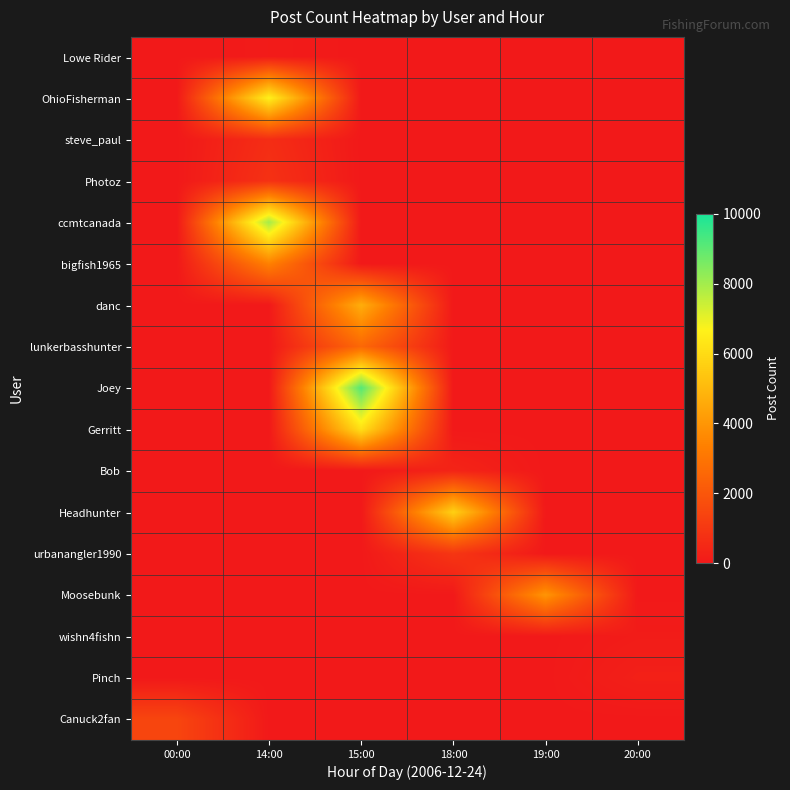

Reading left to right, transcribe all the data shown in this chart.

Lowe Rider: 00:00=0	14:00=79	15:00=0	18:00=0	19:00=0	20:00=0
OhioFisherman: 00:00=0	14:00=6623	15:00=0	18:00=0	19:00=0	20:00=0
steve_paul: 00:00=0	14:00=658	15:00=0	18:00=0	19:00=0	20:00=0
Photoz: 00:00=0	14:00=792	15:00=0	18:00=0	19:00=0	20:00=0
ccmtcanada: 00:00=0	14:00=7971	15:00=0	18:00=0	19:00=0	20:00=0
bigfish1965: 00:00=0	14:00=3382	15:00=0	18:00=0	19:00=0	20:00=0
danc: 00:00=0	14:00=0	15:00=4677	18:00=0	19:00=0	20:00=0
lunkerbasshunter: 00:00=0	14:00=0	15:00=2585	18:00=0	19:00=0	20:00=0
Joey: 00:00=0	14:00=0	15:00=9122	18:00=0	19:00=0	20:00=0
Gerritt: 00:00=0	14:00=0	15:00=6129	18:00=0	19:00=0	20:00=0
Bob: 00:00=0	14:00=0	15:00=0	18:00=370	19:00=0	20:00=0
Headhunter: 00:00=0	14:00=0	15:00=0	18:00=5703	19:00=0	20:00=0
urbanangler1990: 00:00=0	14:00=0	15:00=0	18:00=933	19:00=0	20:00=0
Moosebunk: 00:00=0	14:00=0	15:00=0	18:00=0	19:00=3970	20:00=0
wishn4fishn: 00:00=0	14:00=0	15:00=0	18:00=0	19:00=0	20:00=108
Pinch: 00:00=0	14:00=0	15:00=0	18:00=0	19:00=0	20:00=231
Canuck2fan: 00:00=1444	14:00=0	15:00=0	18:00=0	19:00=0	20:00=0